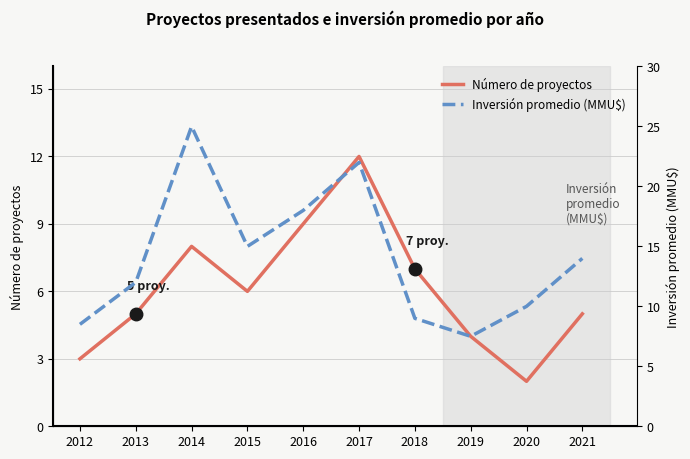

At 2013, list the series in order from largest to smallest.

Inversión promedio (MMU$), Número de proyectos